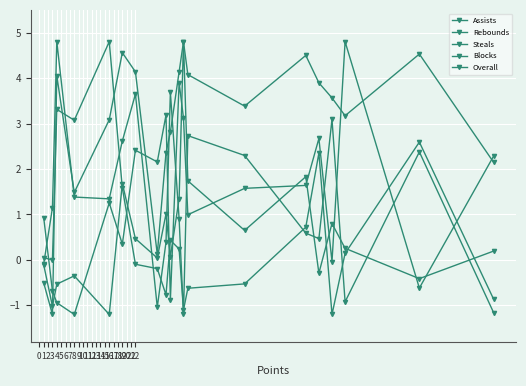

How many series are shown in this chart?

5